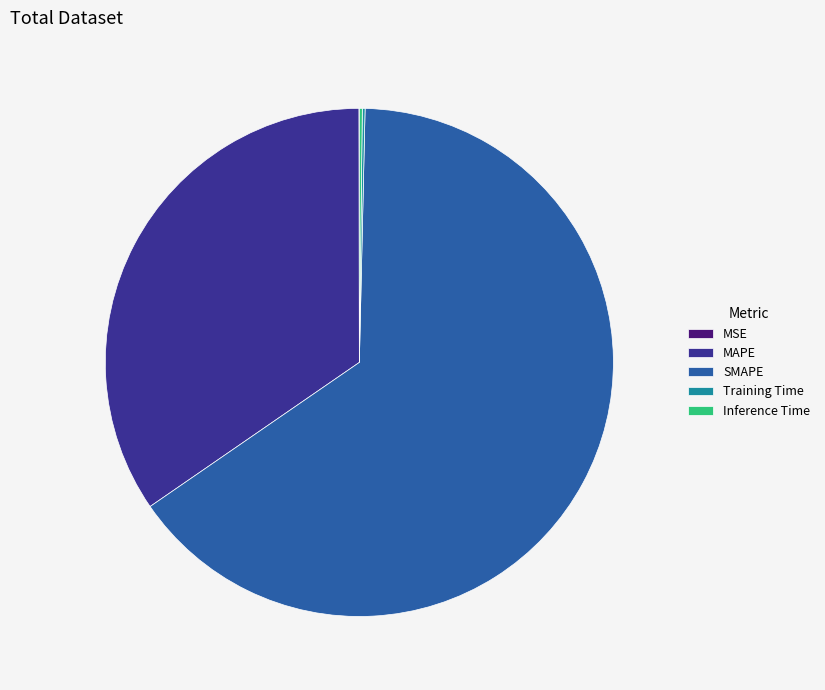

What is the largest slice in the pie chart?

SMAPE